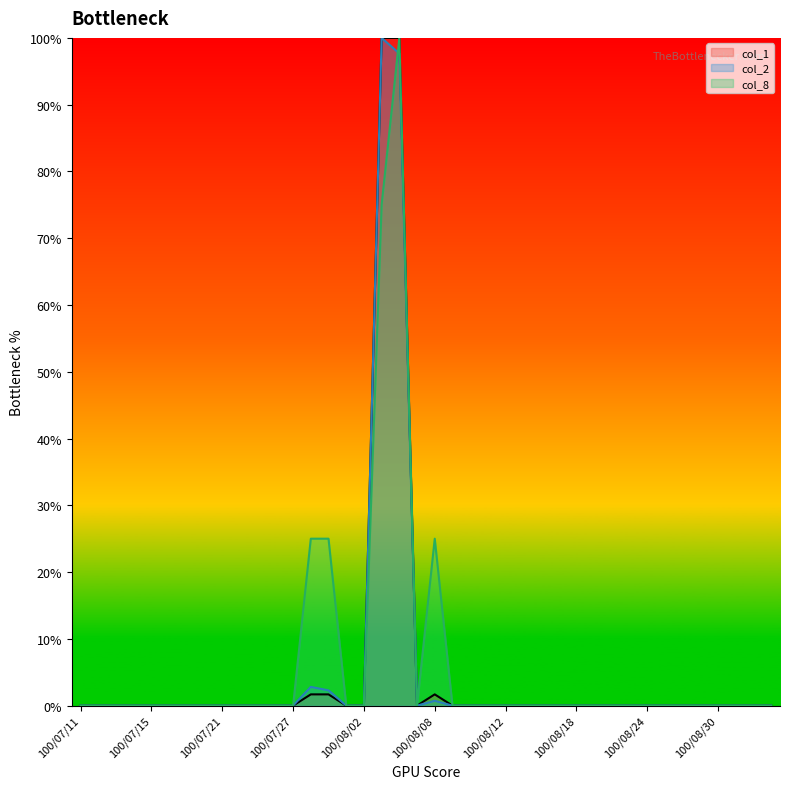

How many interior local peaks does the col_2 series have?

3